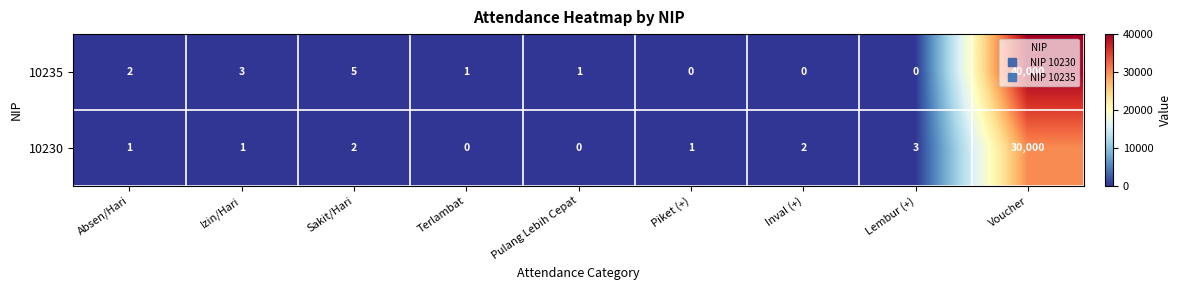

At which label is 10230 closest to 15000?

Lembur (+)